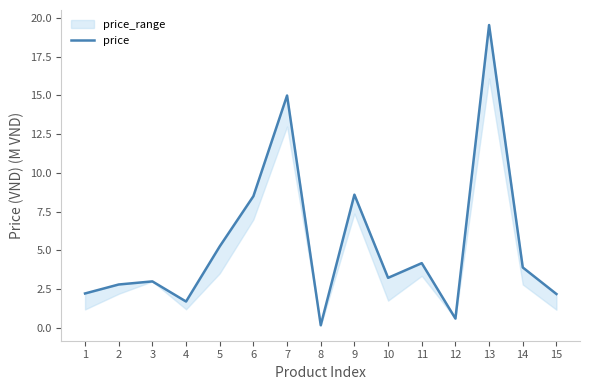

What is the difference between the second highest and second lowest values?

14.4